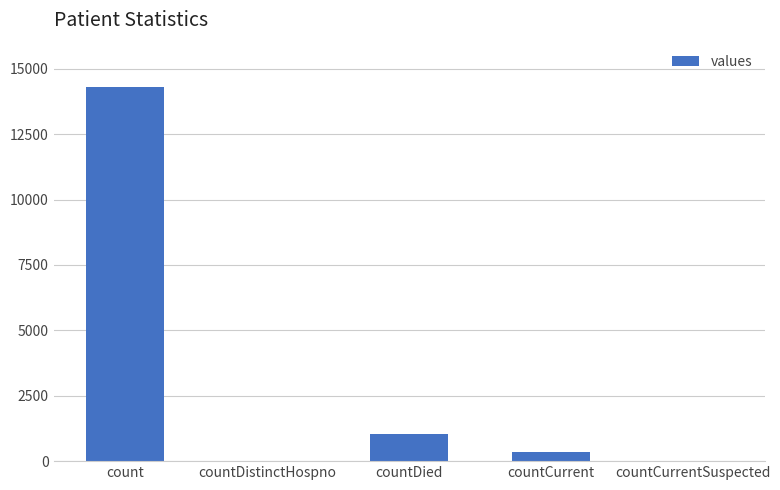

How many series are shown in this chart?

1